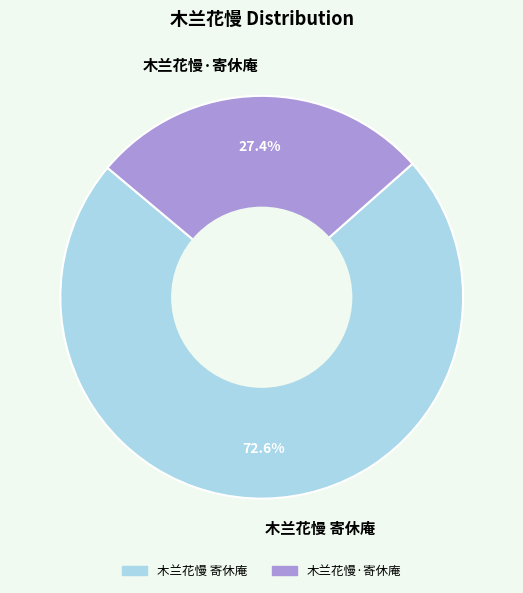

To the nearest percent, what portion does 木兰花慢·寄休庵 represent?

27%